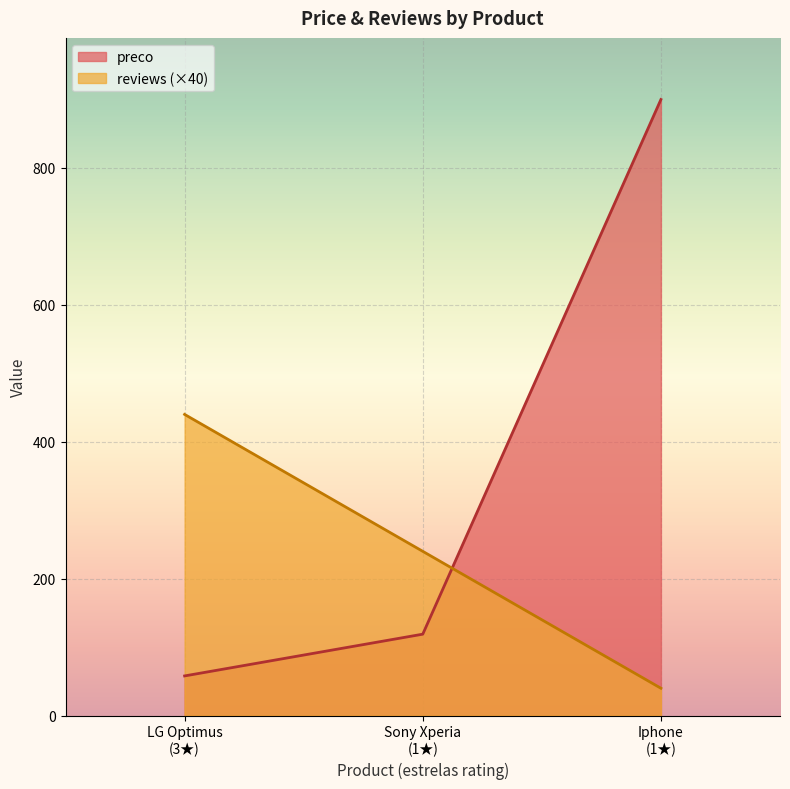

List the labels in order of preco value, largest first.

Iphone
(1★), Sony Xperia
(1★), LG Optimus
(3★)